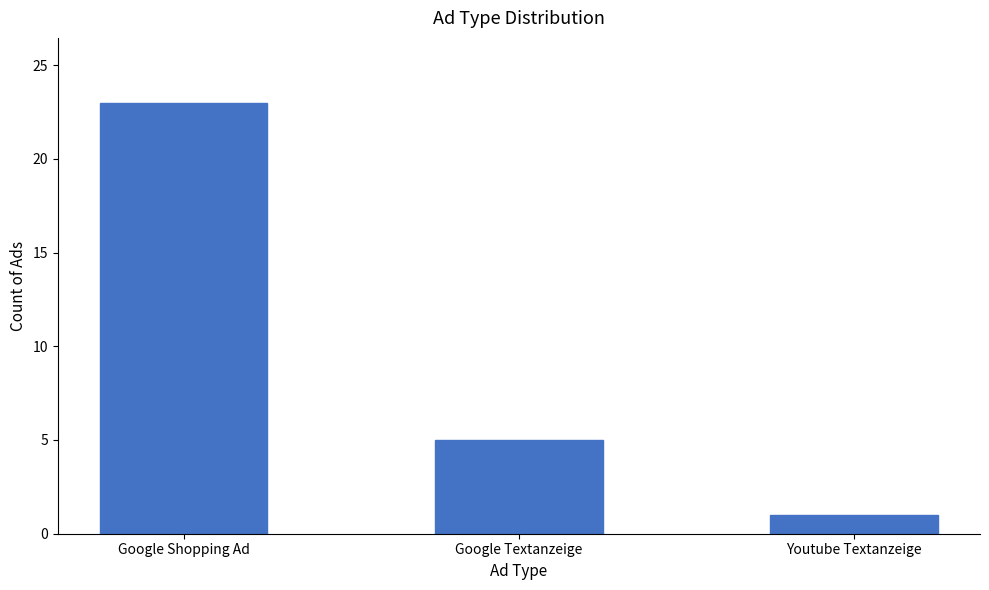

How many bars are there in total?

3